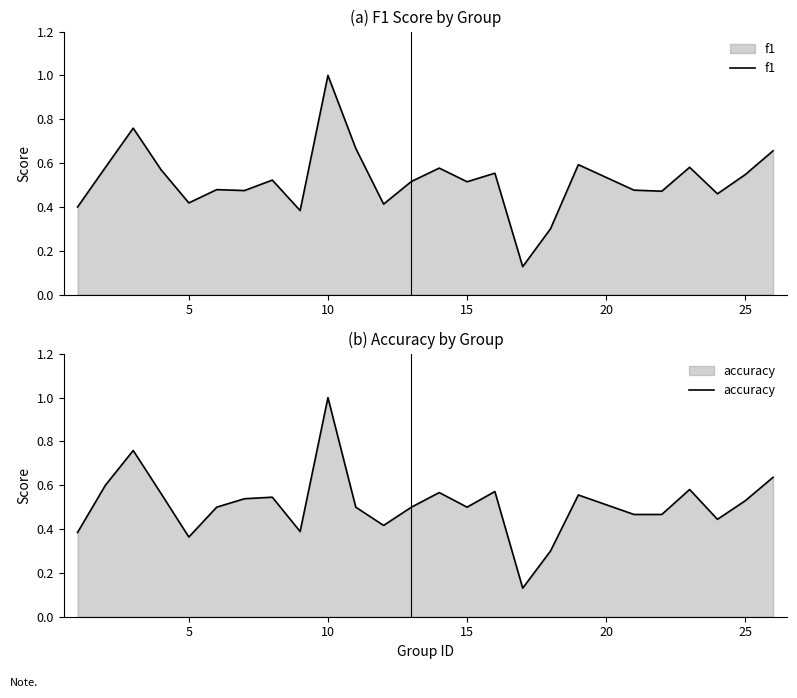

Reading left to right, list all the values displayed in this chart.

f1: 0.4	0.6	0.8	0.6	0.4	0.5	0.5	0.5	0.4	1.0	0.7	0.4	0.5	0.6	0.5	0.6	0.1	0.3	0.6	0.5	0.5	0.6	0.5	0.5	0.7
accuracy: 0.4	0.6	0.8	0.6	0.4	0.5	0.5	0.5	0.4	1.0	0.5	0.4	0.5	0.6	0.5	0.6	0.1	0.3	0.6	0.5	0.5	0.6	0.4	0.5	0.6